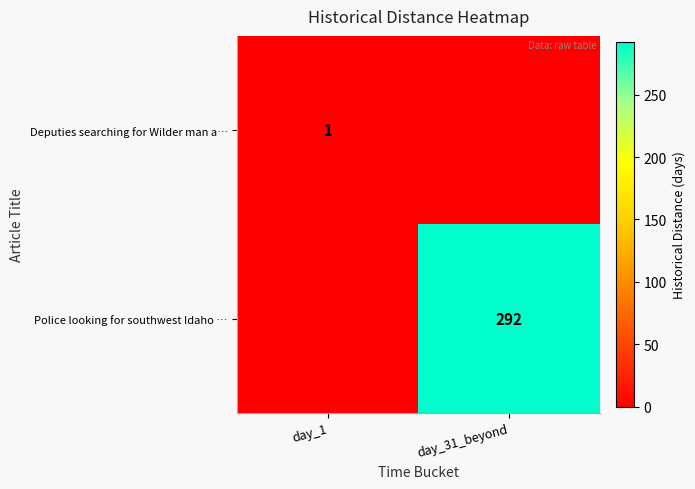

How many positive values does the row_0 series have?

1